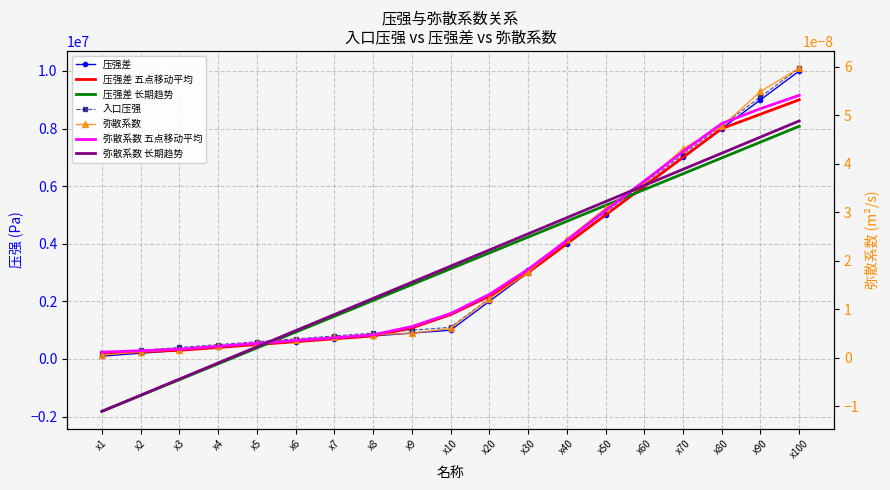

The 弥散系数 series shows 653793.5 at x4. True or false?

False